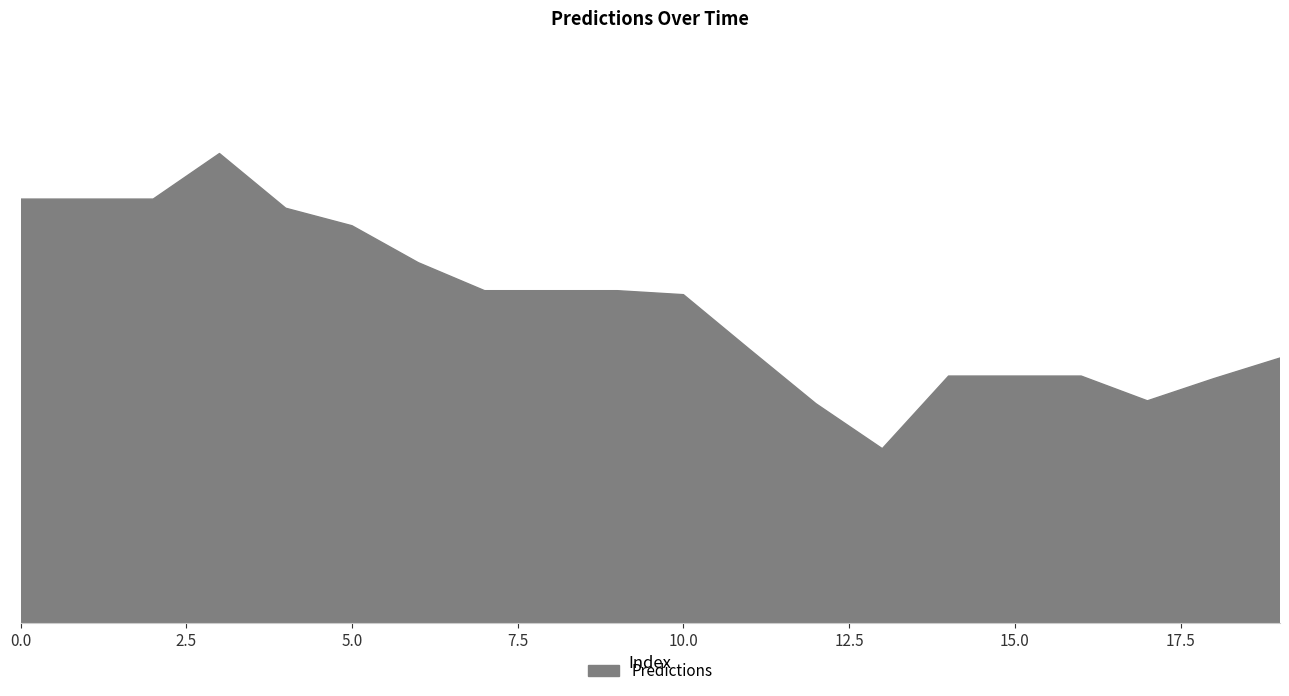

What is the greatest value displayed?

1206.4